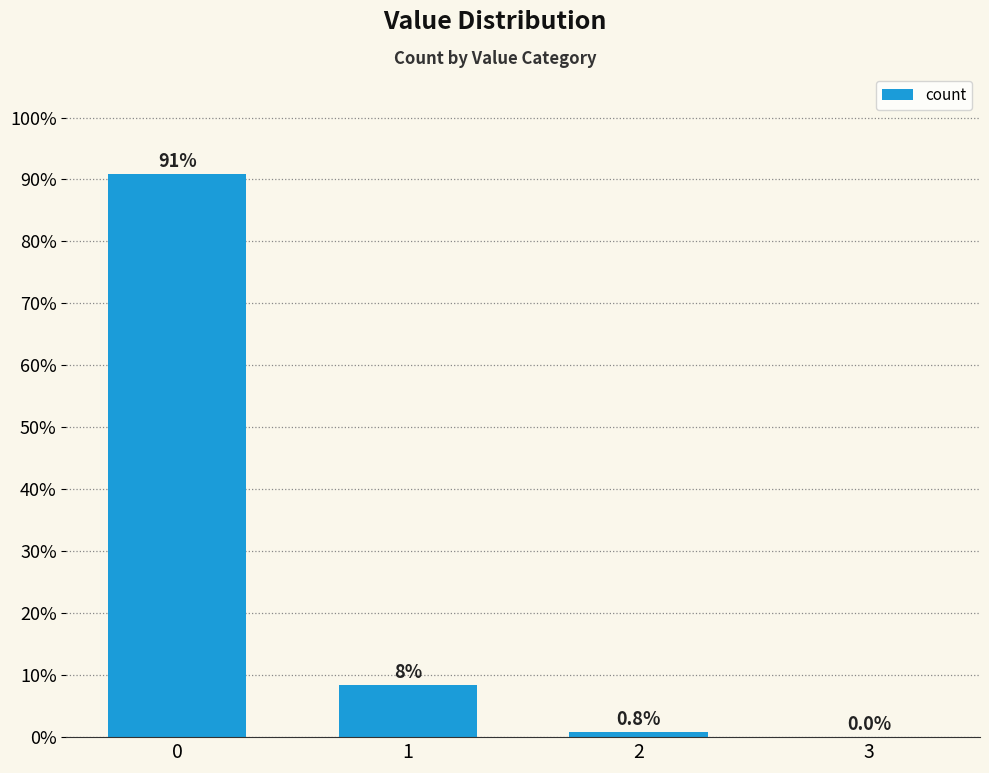

Read the value at 0.

90.8